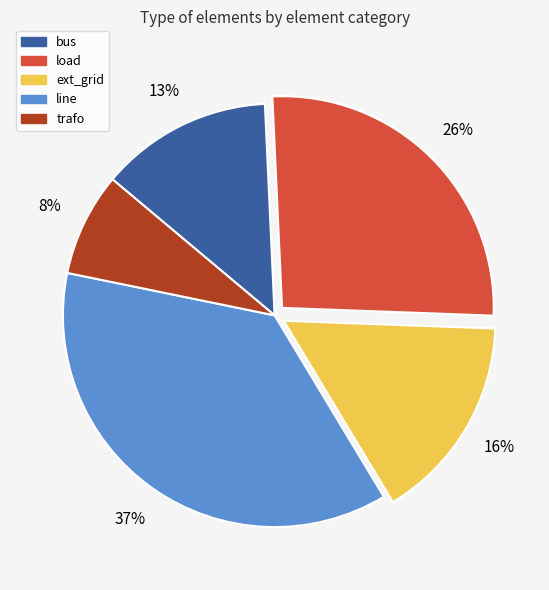

Does trafo represent more than half of the total?

No